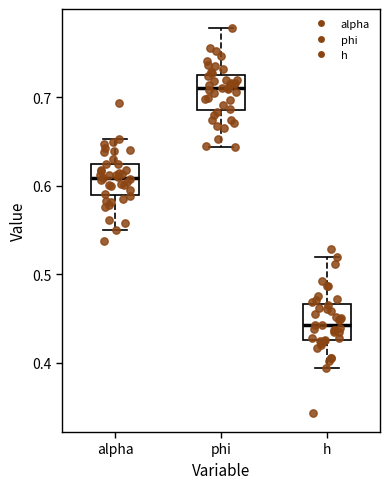

Where is the lower edge of the box for alpha on the y-axis? The values are not printed on the chart, so give them approximately, as read against the axis.

0.59